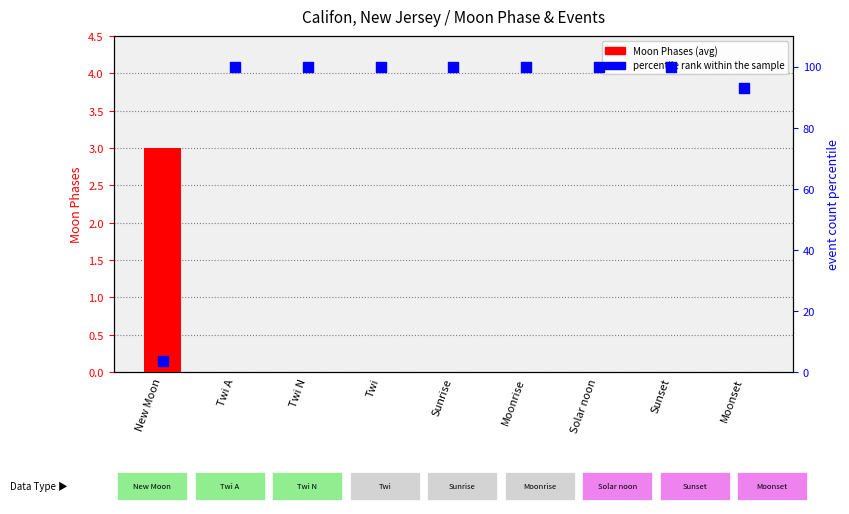

Which series contains the highest Y value?

percentile rank within the sample